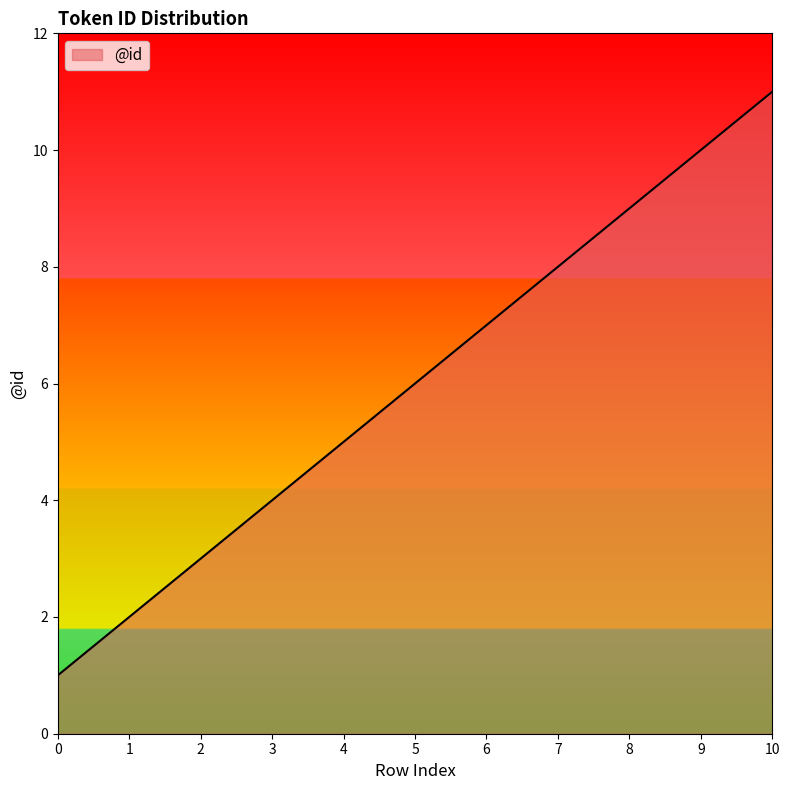

Rank the categories by value from lowest to highest.

0, 1, 2, 3, 4, 5, 6, 7, 8, 9, 10